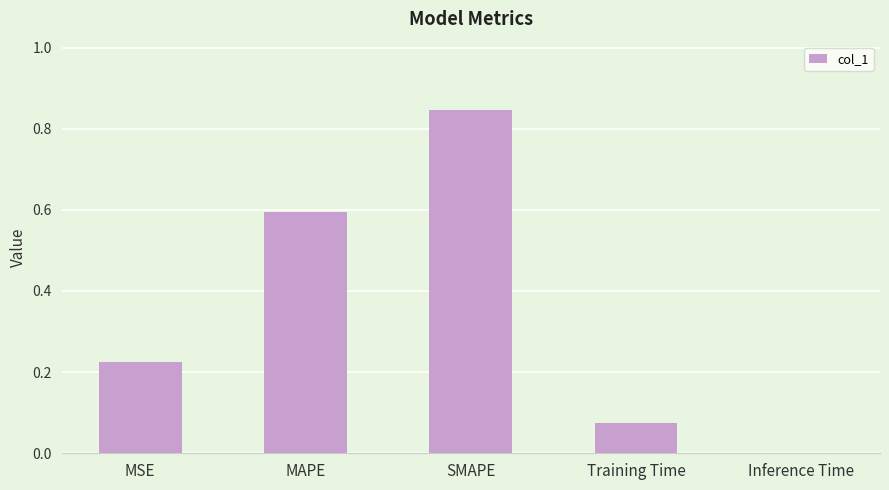

The value at SMAPE is 0.2. True or false?

False